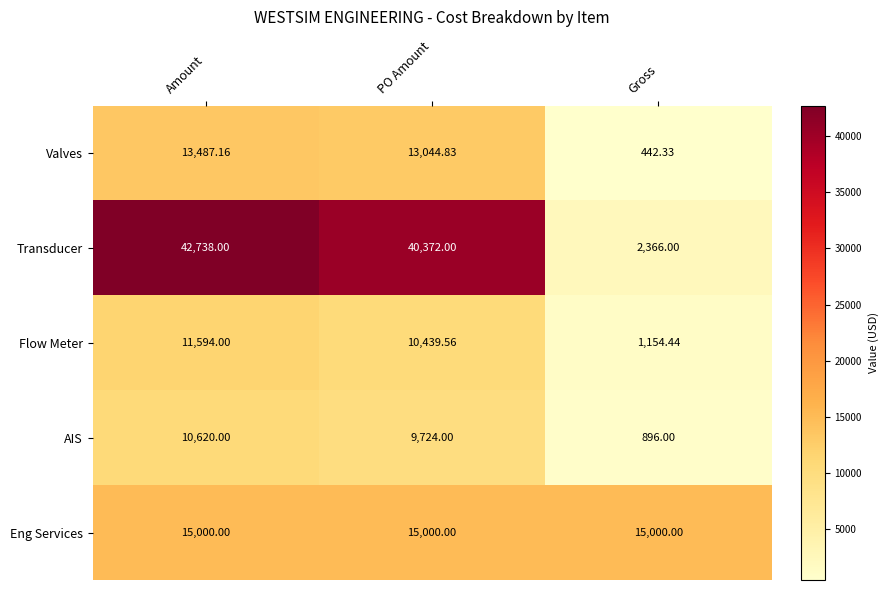

Which series changed the most between Amount and Gross?

Transducer